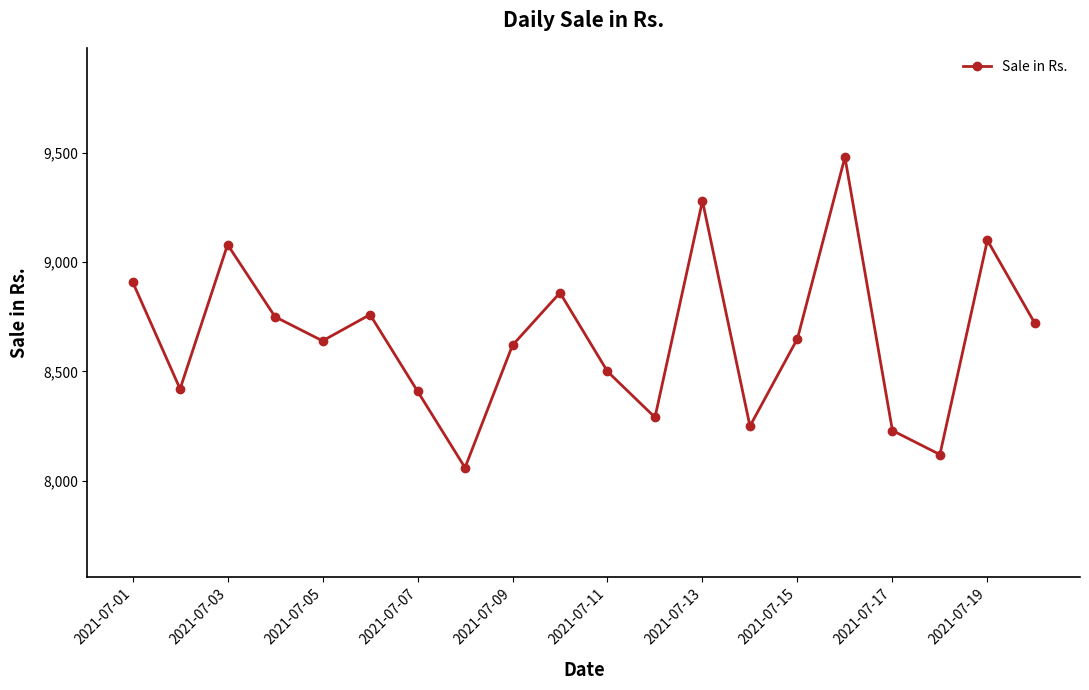

What is the value of the 6th point from the left?

8760